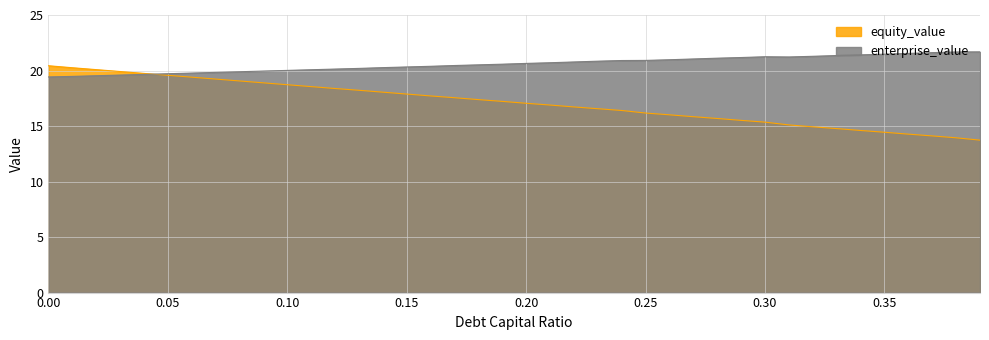

What value does the equity_value series have at 0.37?

14.1